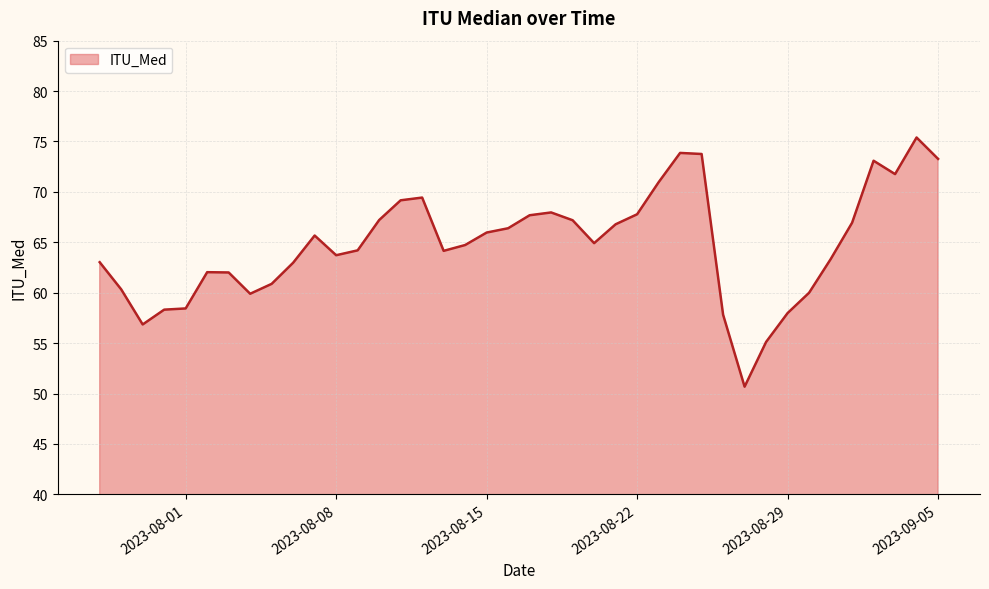

How many categories are shown in the chart?

40